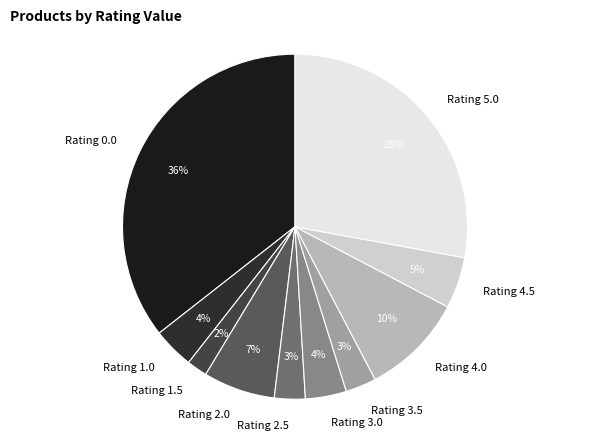

Is the sum of Rating 1.0 and Rating 0.0 greater than half?

No